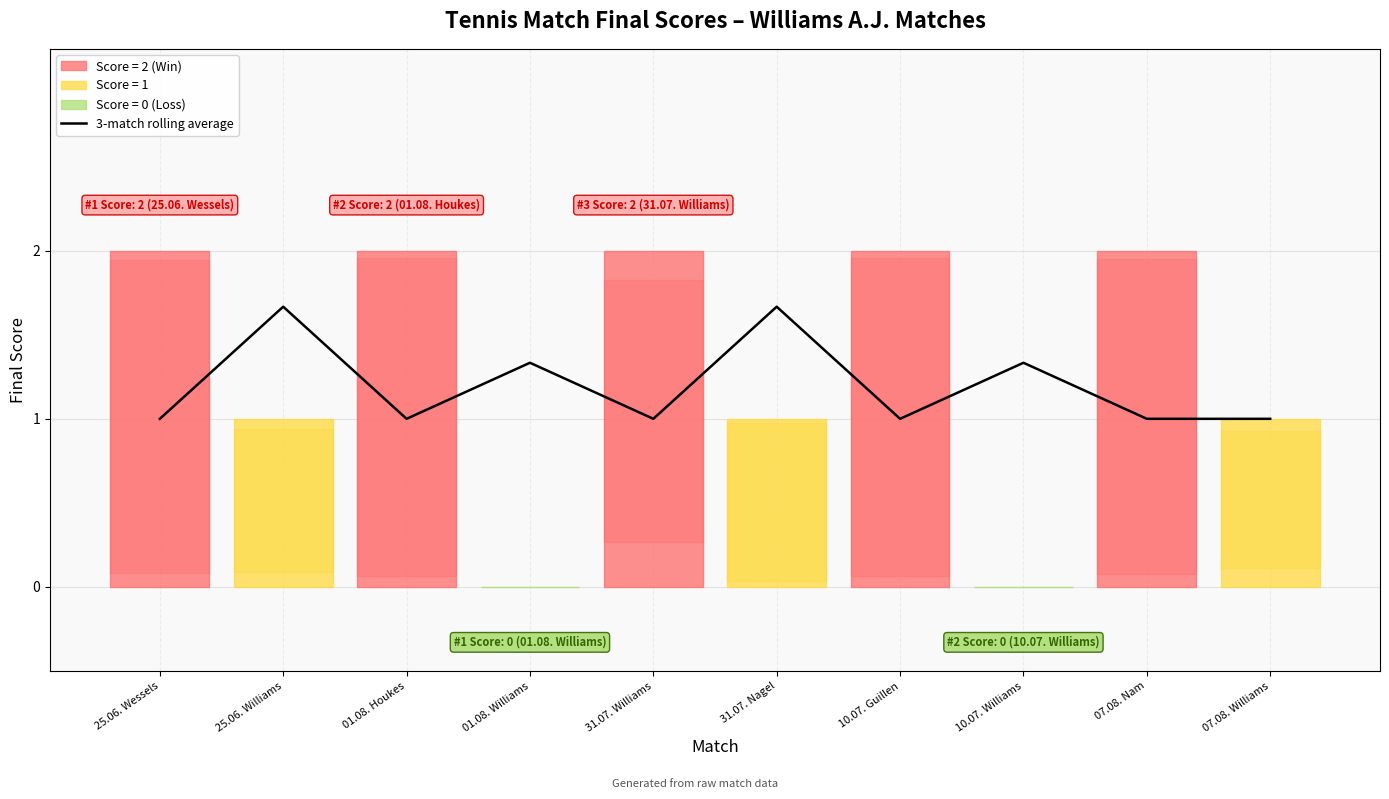

Rank the categories by value from lowest to highest.

25.06. Wessels, 01.08. Houkes, 31.07. Williams, 10.07. Guillen, 07.08. Nam, 07.08. Williams, 01.08. Williams, 10.07. Williams, 25.06. Williams, 31.07. Nagel